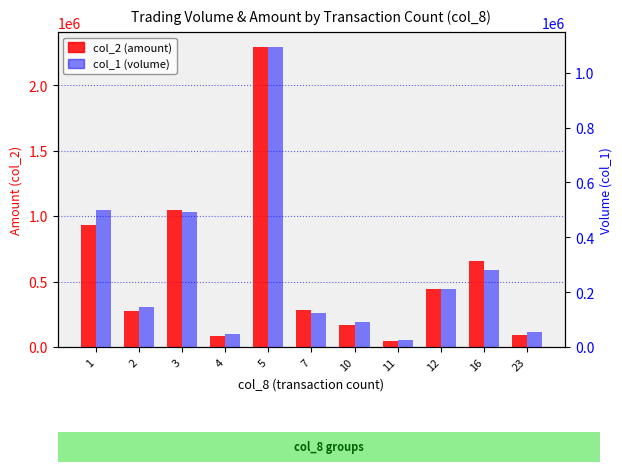

What is the difference between the highest and lowest values at 16?

379280